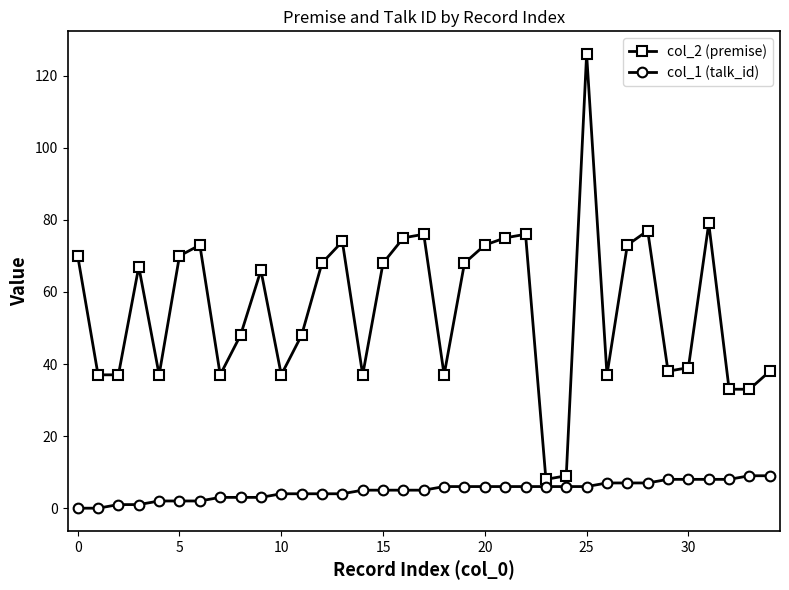

What is the greatest value displayed?

126